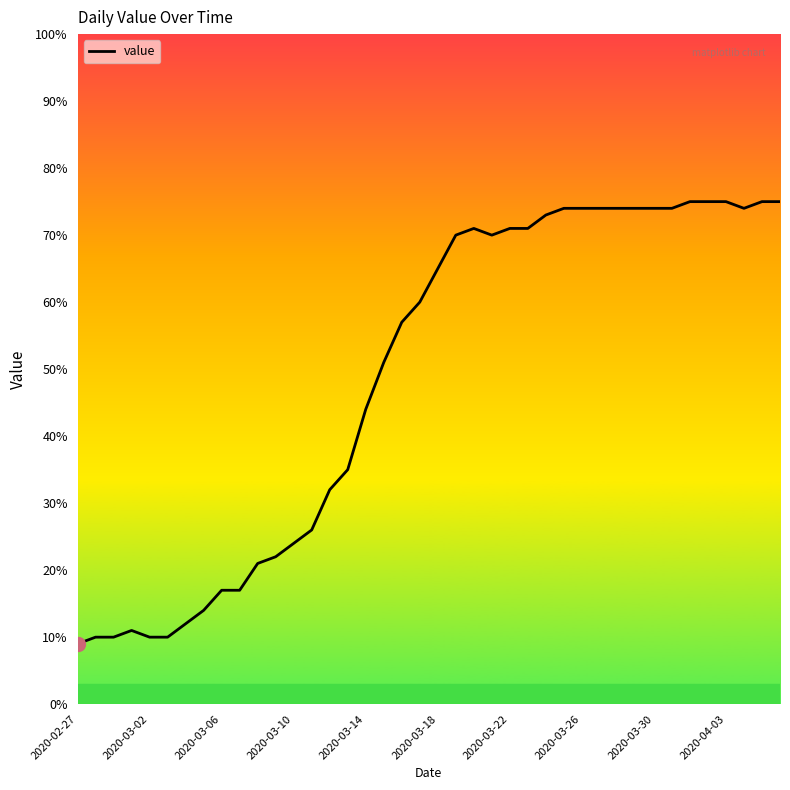

What is the minimum value shown in the chart?

9